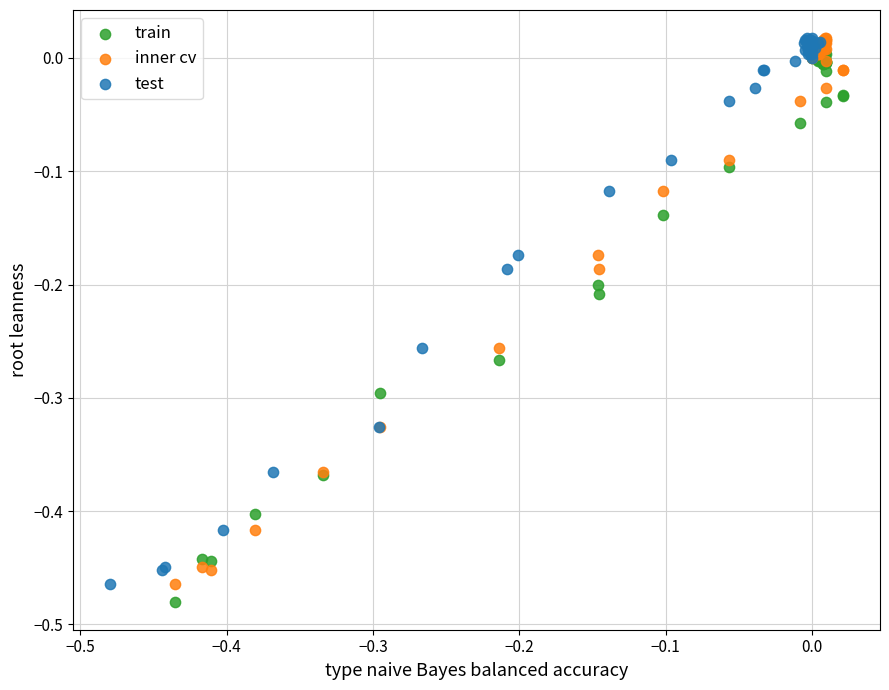

What are all the series names shown in the legend?

train, inner cv, test